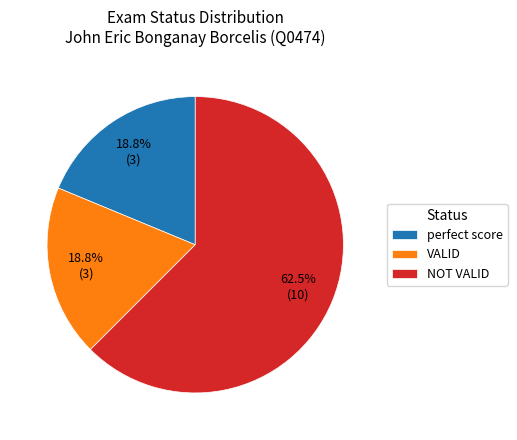

What is the largest slice in the pie chart?

NOT VALID